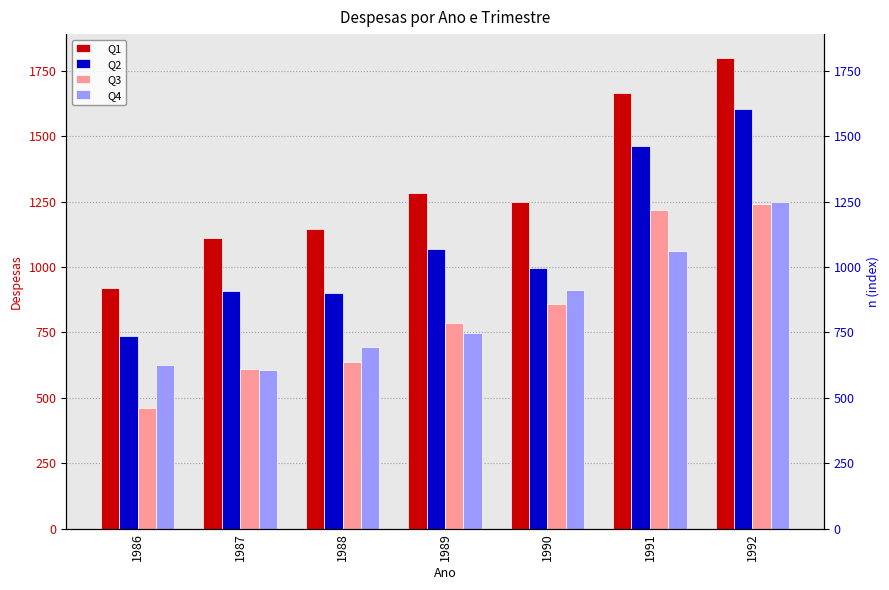

Which category has the lowest value in the Q4 series?

1987